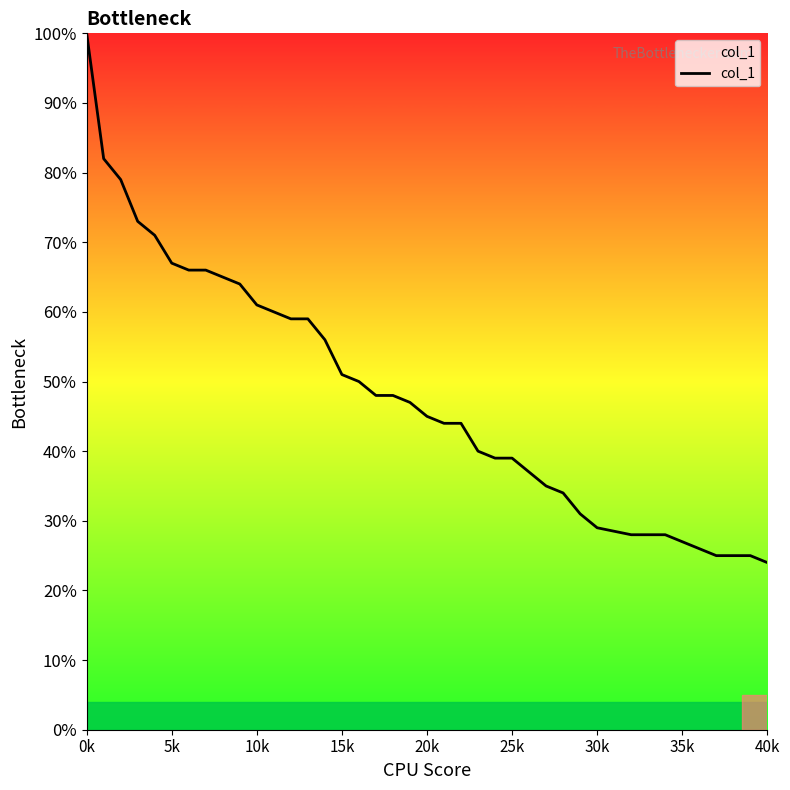

What is the sum of all values?

19.2